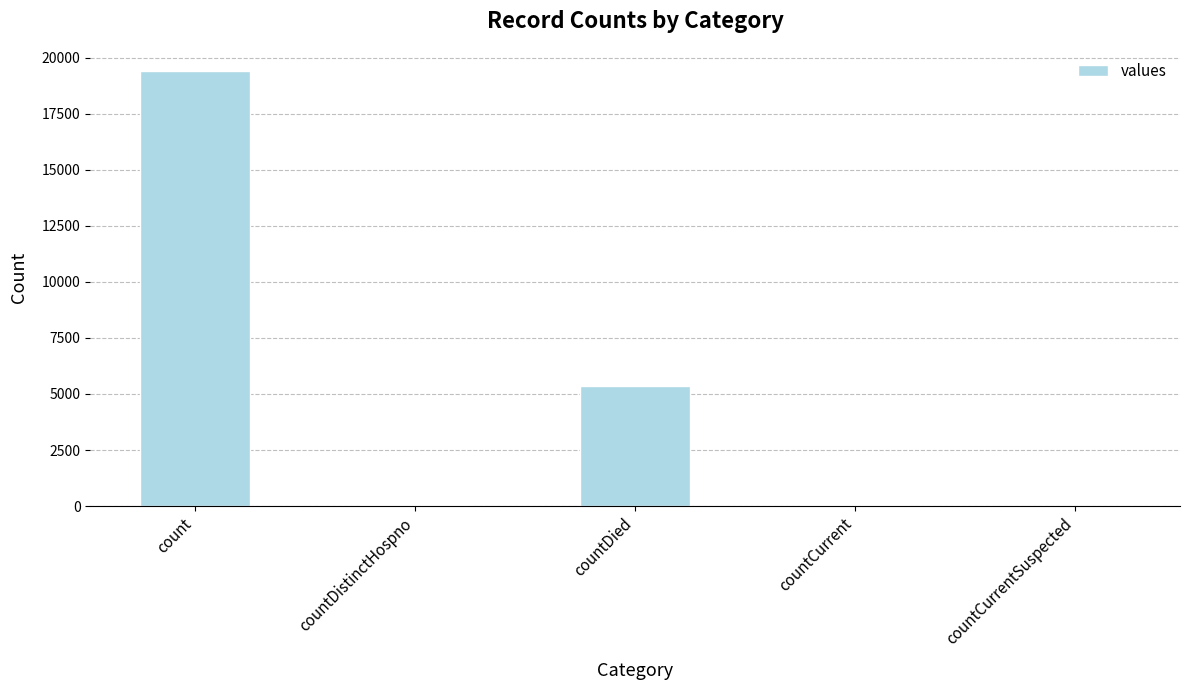

Between countCurrent and count, which is larger?

count